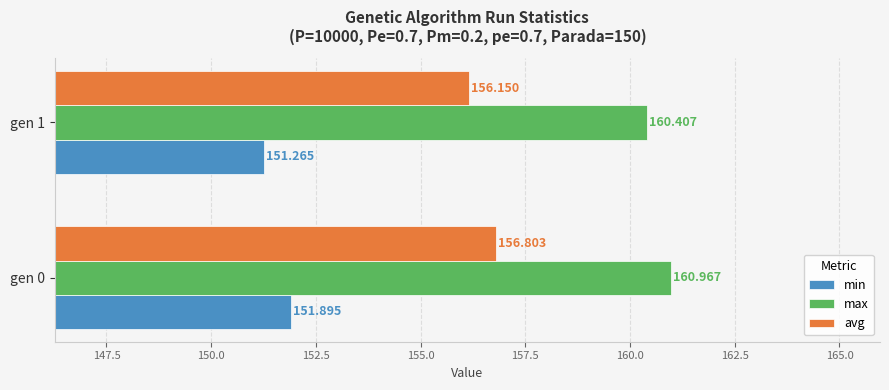

How many series are shown in this chart?

3